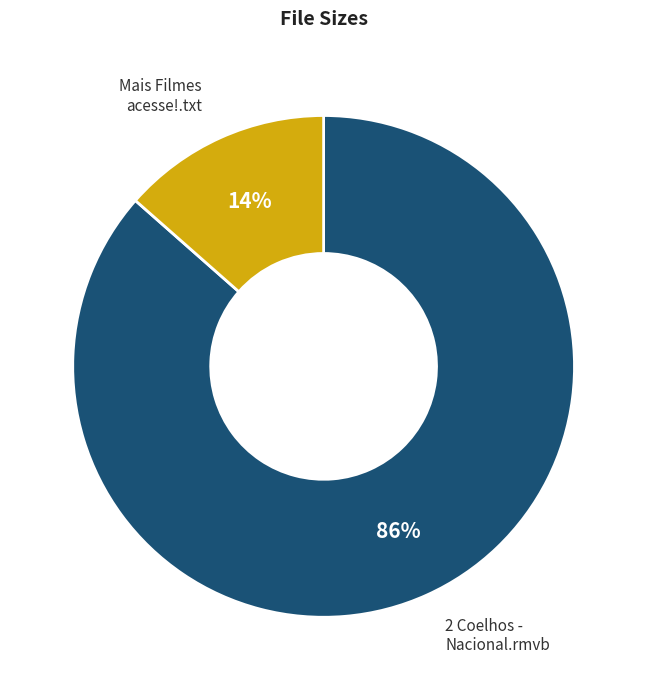

Is there any slice that represents more than half of the pie?

Yes